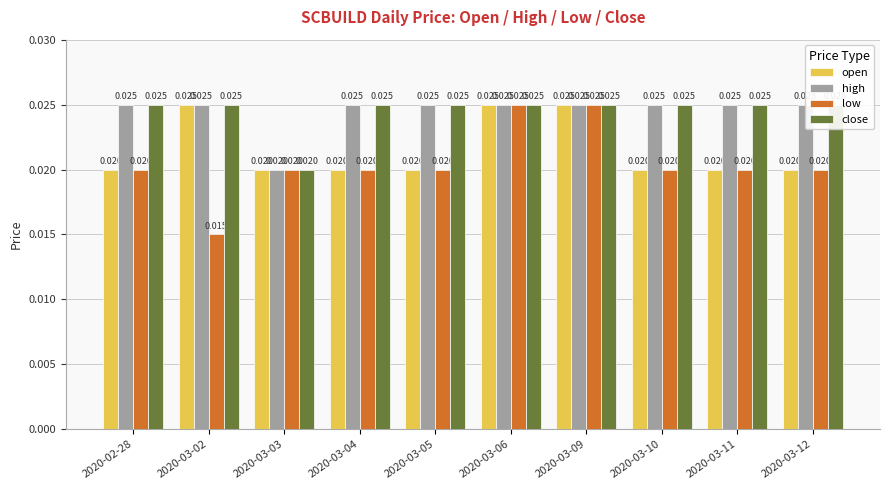

What is the label of the 5th bar from the right?

2020-03-06